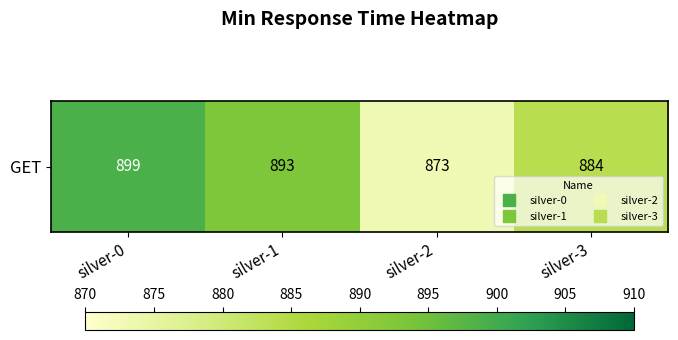

Rank the categories by value from highest to lowest.

silver-0, silver-1, silver-3, silver-2